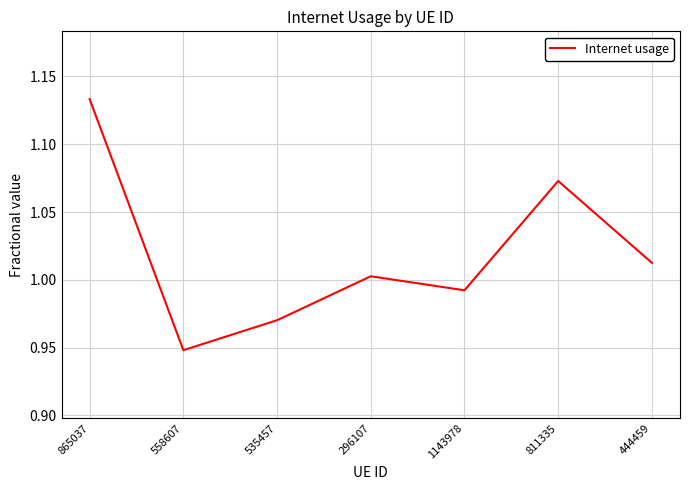

True or false: the data shows 1.6 at 1143978.

False